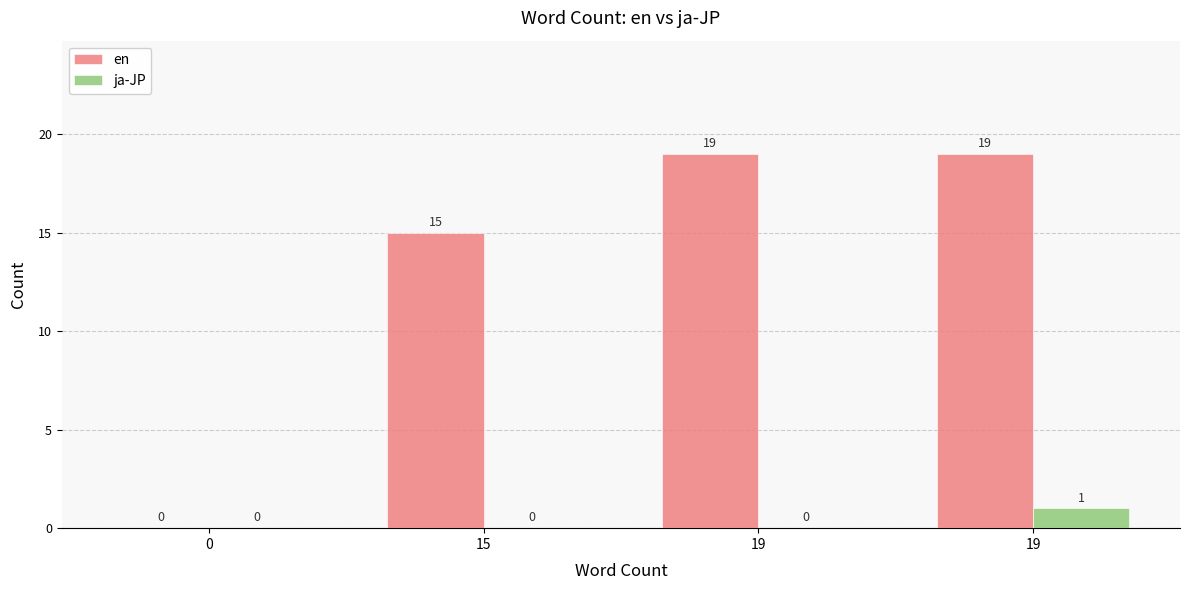

How many data points does each series have?

4